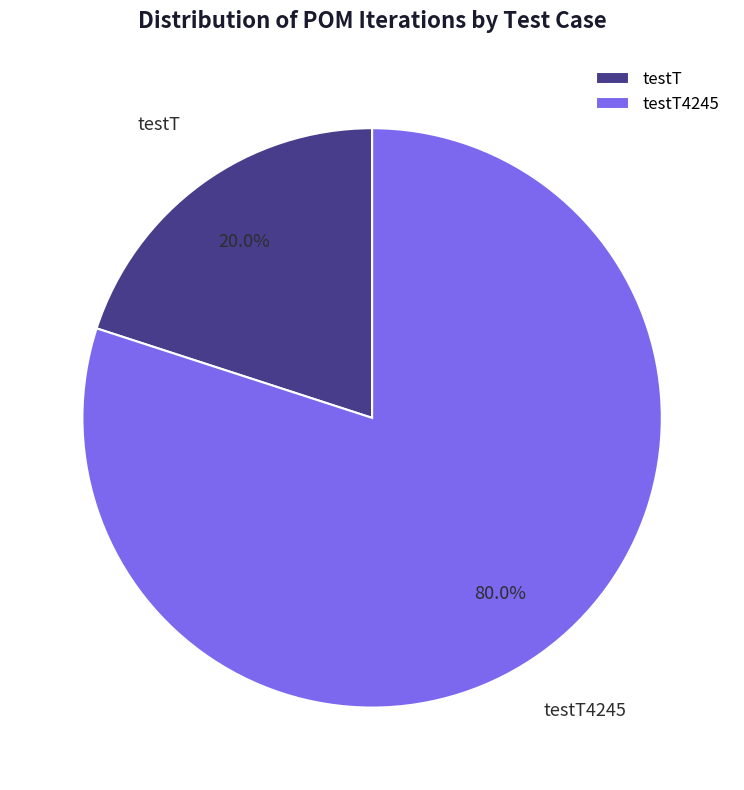

Which has a higher value, testT4245 or testT?

testT4245